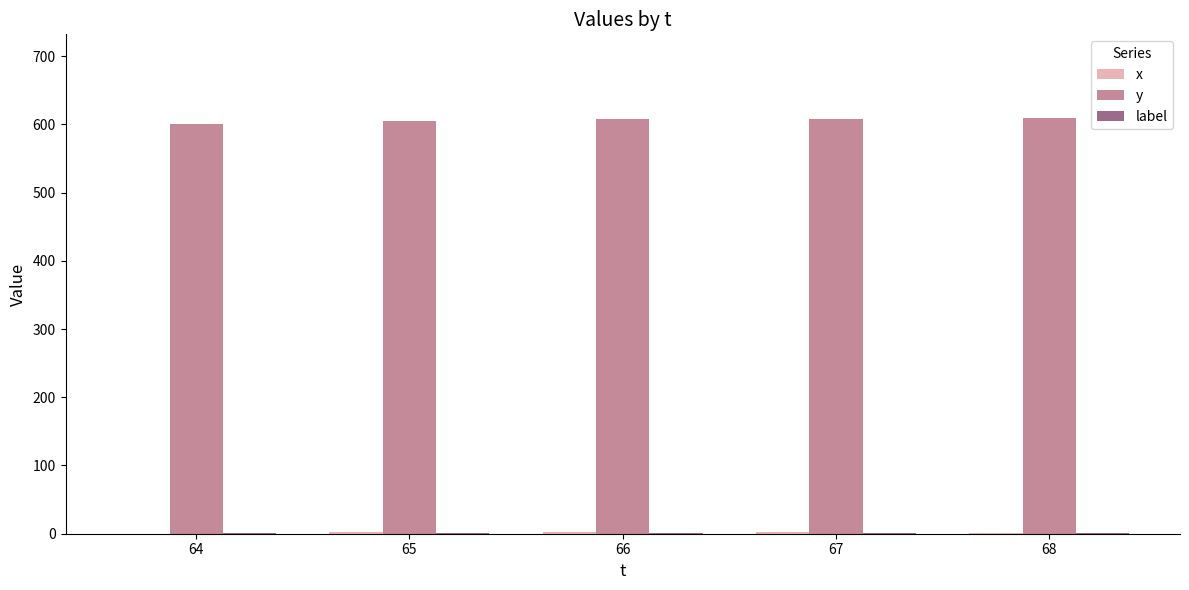

Which series has the largest total across all categories?

y